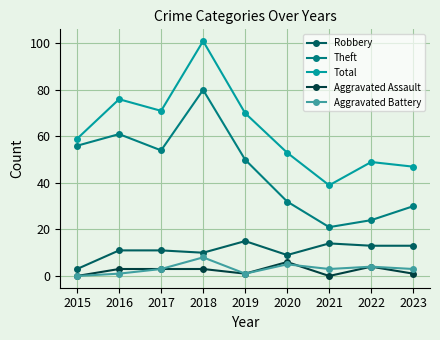

Which category has the highest value in the Aggravated Assault series?

2020